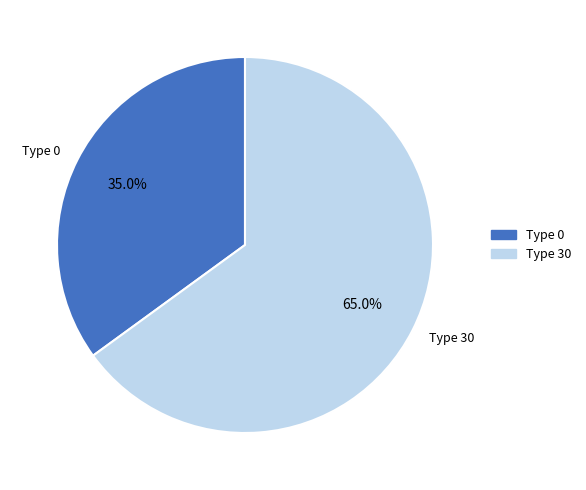

Which slice is the smallest?

Type 0